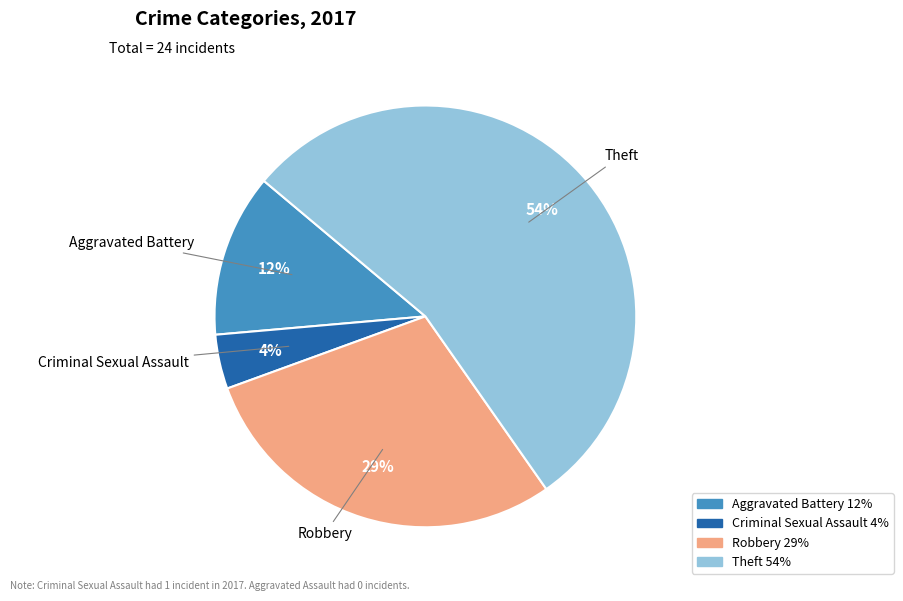

Is there any slice that represents more than half of the pie?

Yes